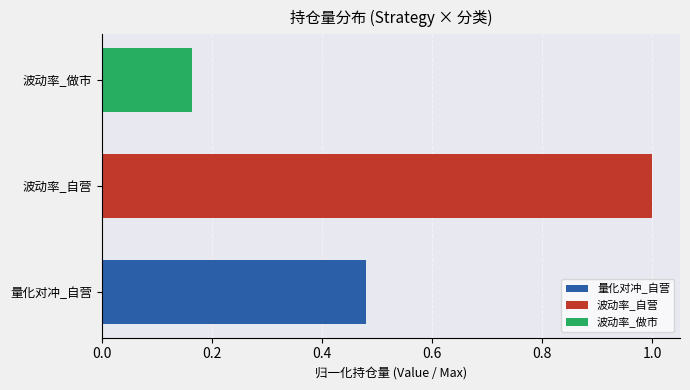

Rank the categories by value from highest to lowest.

波动率_自营, 量化对冲_自营, 波动率_做市